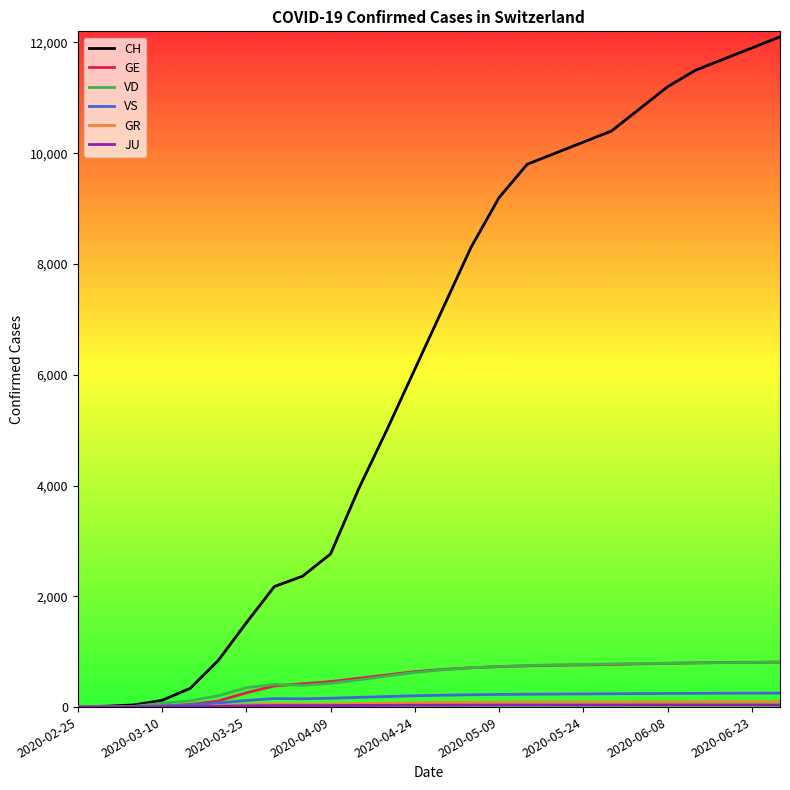

Which series has the largest range (max minus min)?

CH